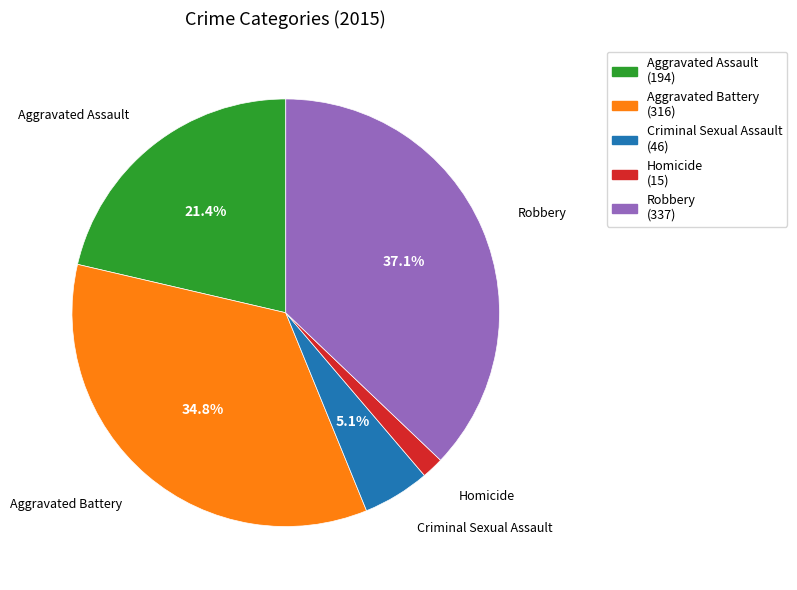

True or false: Robbery accounts for 25% of the total.

False